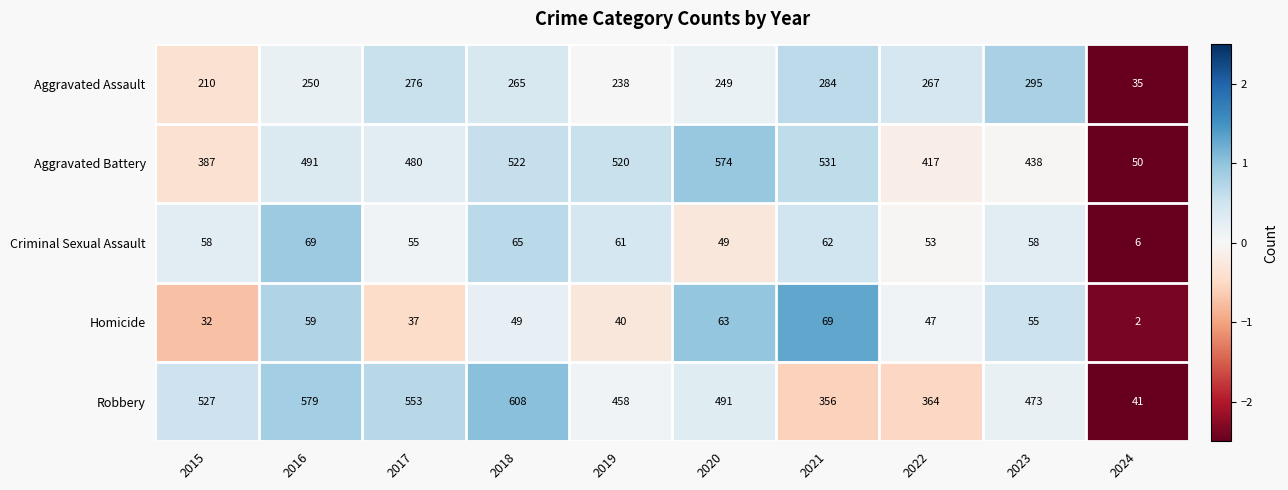

The Criminal Sexual Assault series shows 53 at 2022. True or false?

True